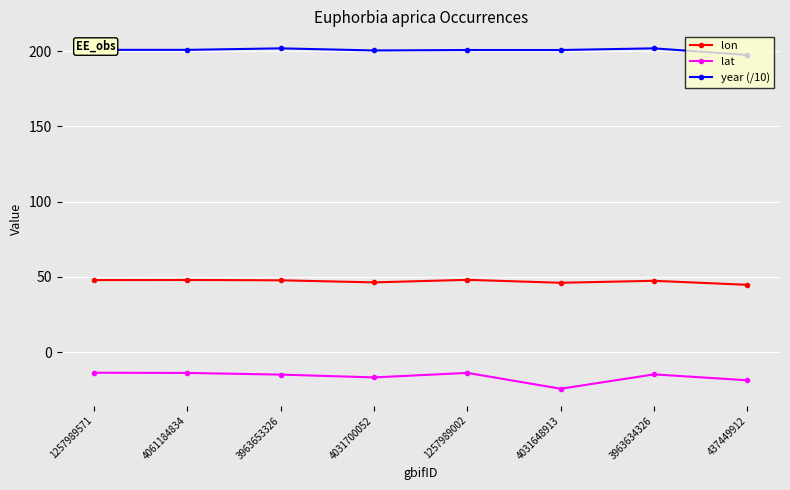

How many distinct data groups are displayed?

3